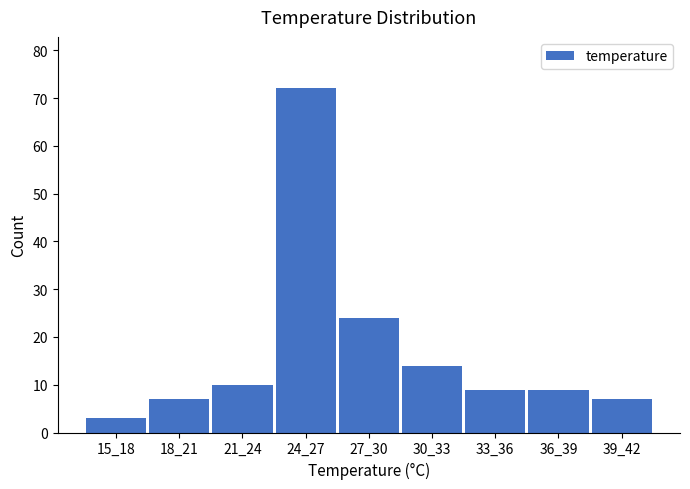

Reading right to left, what are all the values shown in this chart?

7	9	9	14	24	72	10	7	3